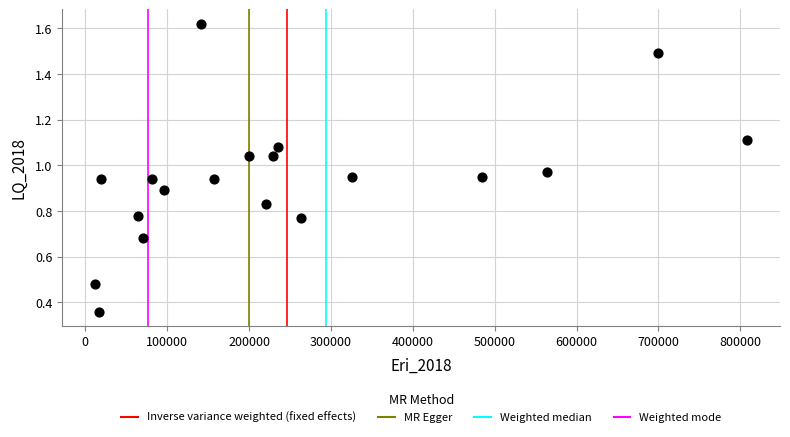

What is the range of Y values (max minus min)?

1.3